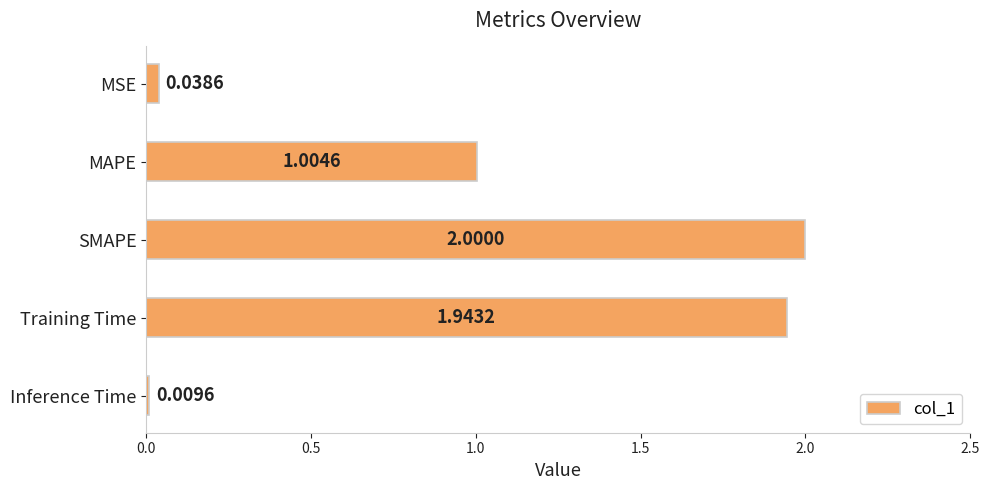

List the labels in order of value, largest first.

SMAPE, Training Time, MAPE, MSE, Inference Time